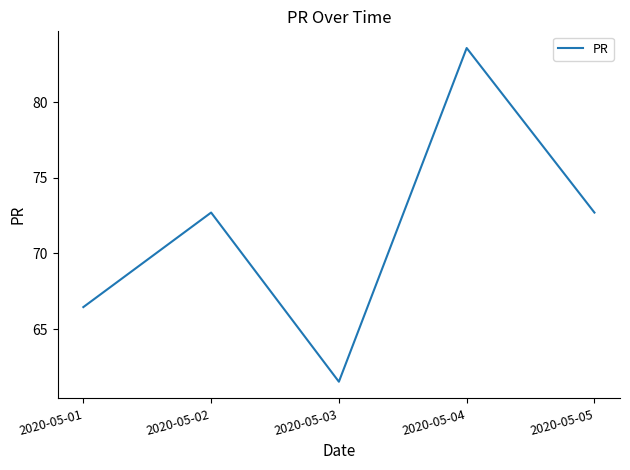

True or false: the data shows 53.1 at 2020-05-04.

False